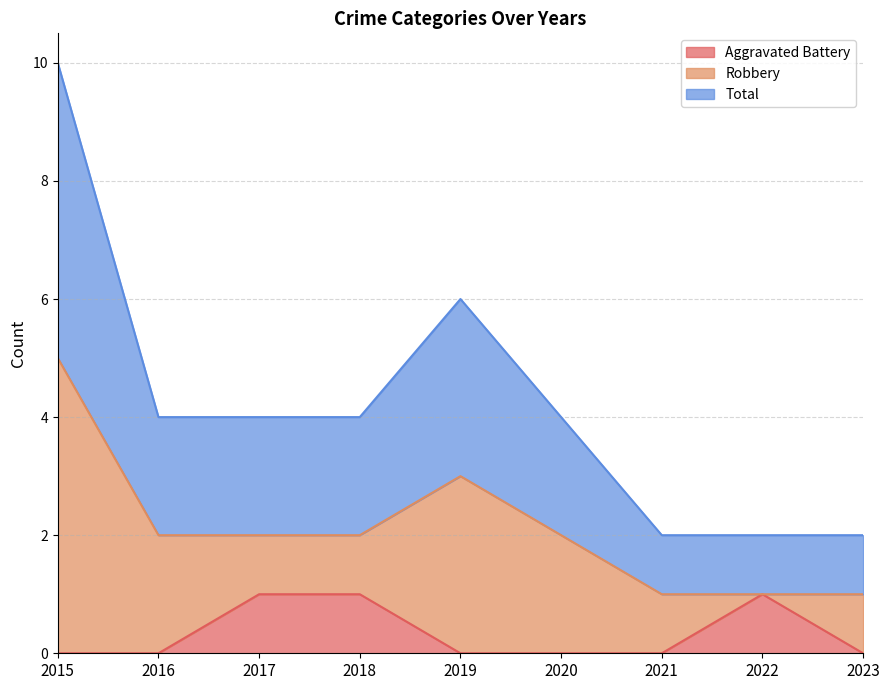

What is the total value across all series at 2022?

2